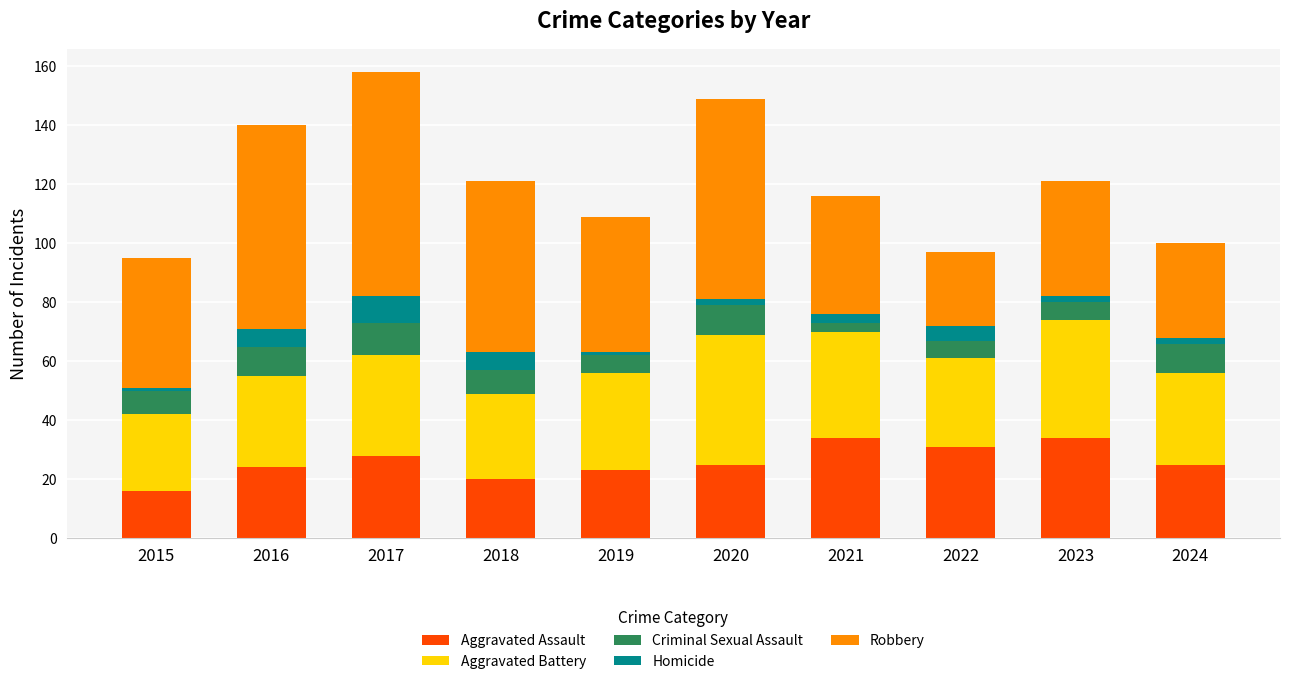

Which category has the lowest value in the Aggravated Assault series?

2015